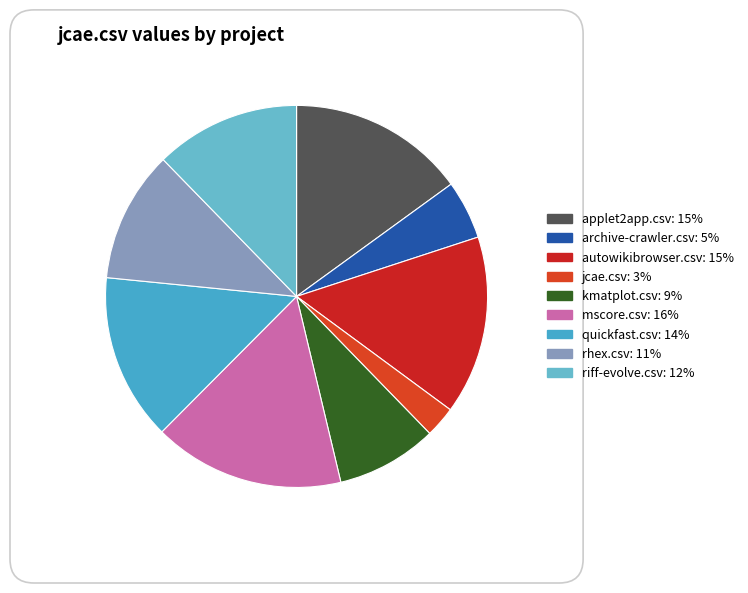

How many segments does this pie chart have?

9